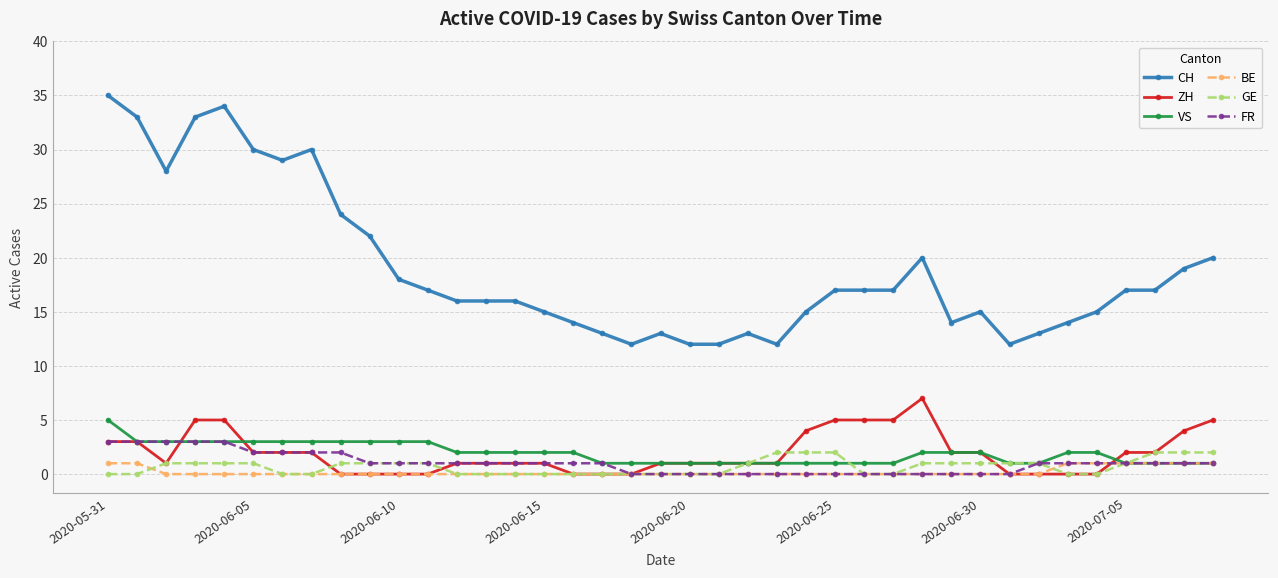

Which series has the largest range (max minus min)?

CH